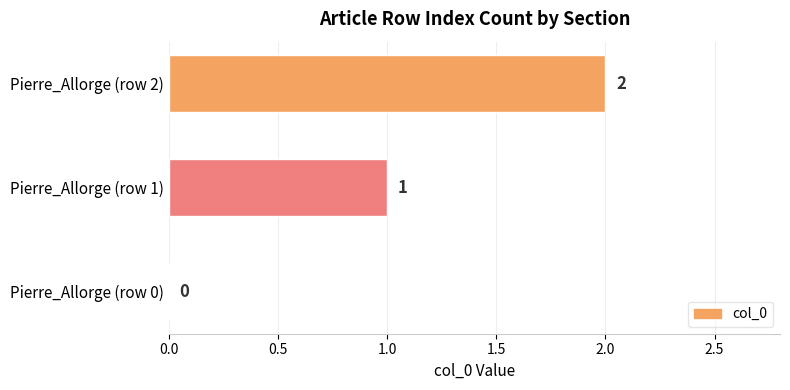

At which label is the value closest to 1?

Pierre_Allorge (row 1)